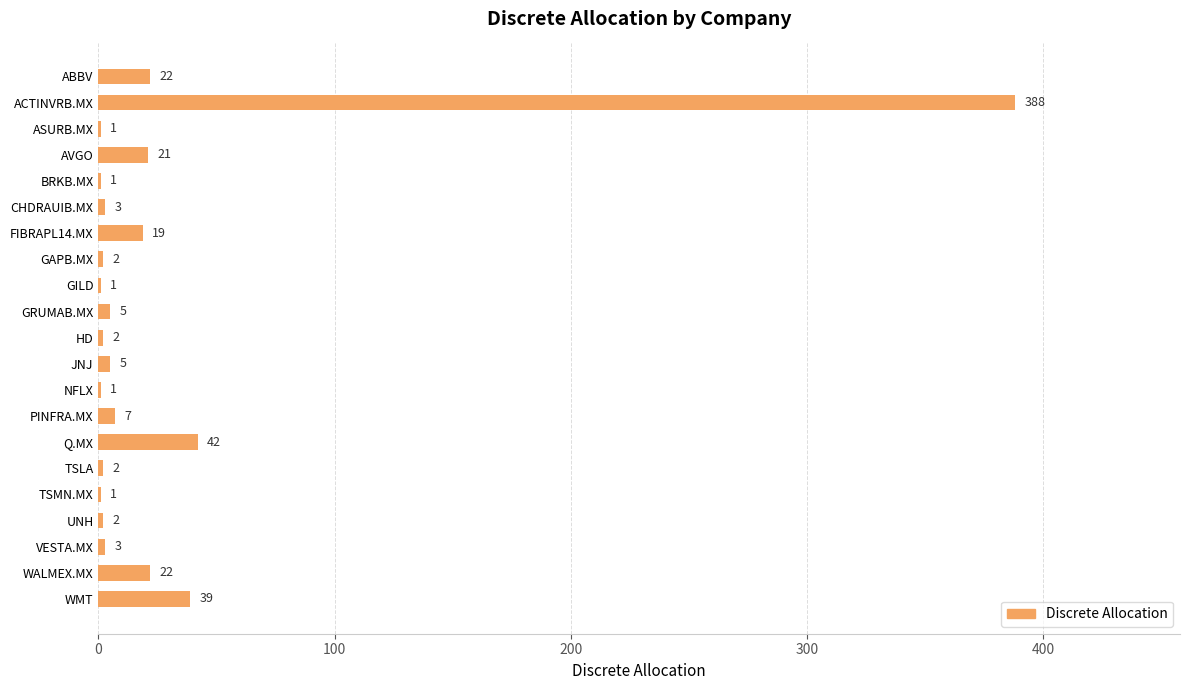

The chart shows a value of 1 at TSMN.MX. True or false?

True